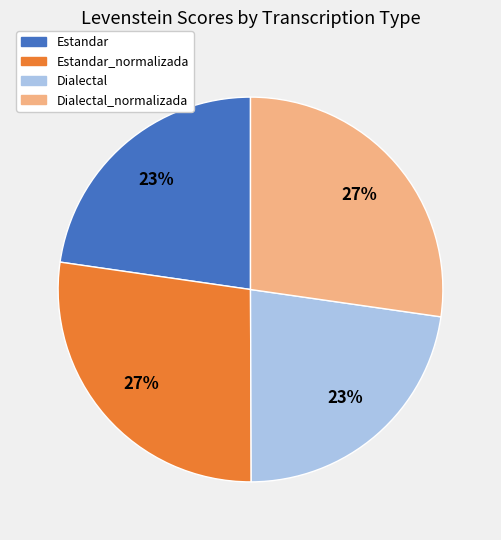

How many segments does this pie chart have?

4